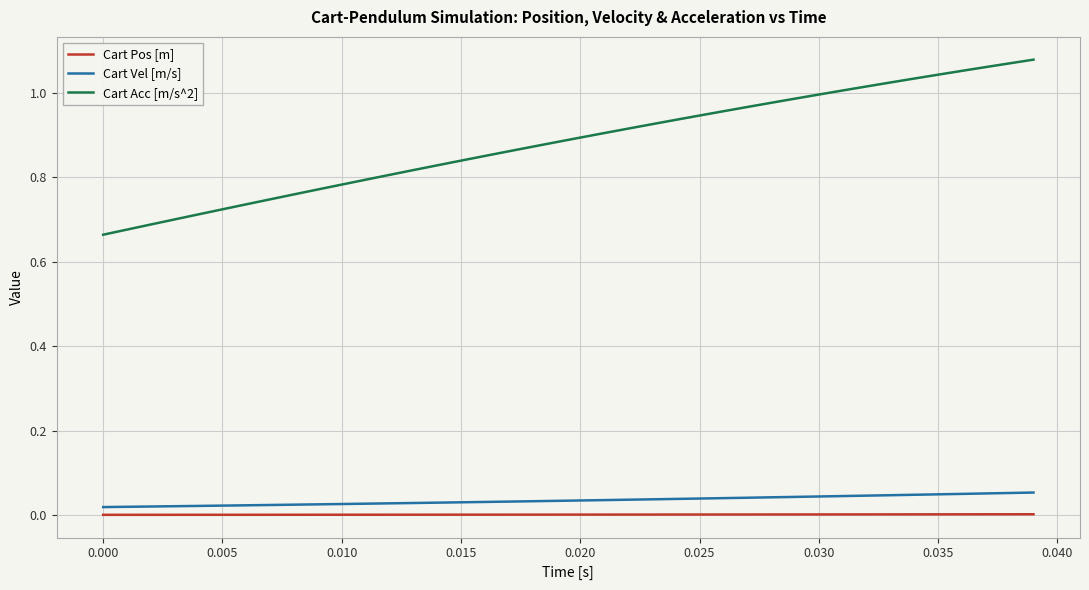

Rank the series by their maximum value, from highest to lowest.

Cart Acc [m/s^2], Cart Vel [m/s], Cart Pos [m]